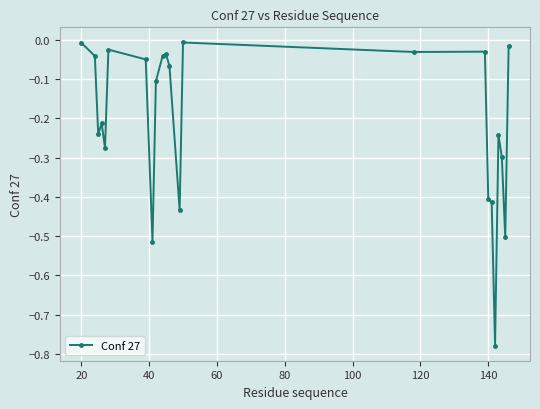

True or false: the data has more than 2 interior local peaks.

True